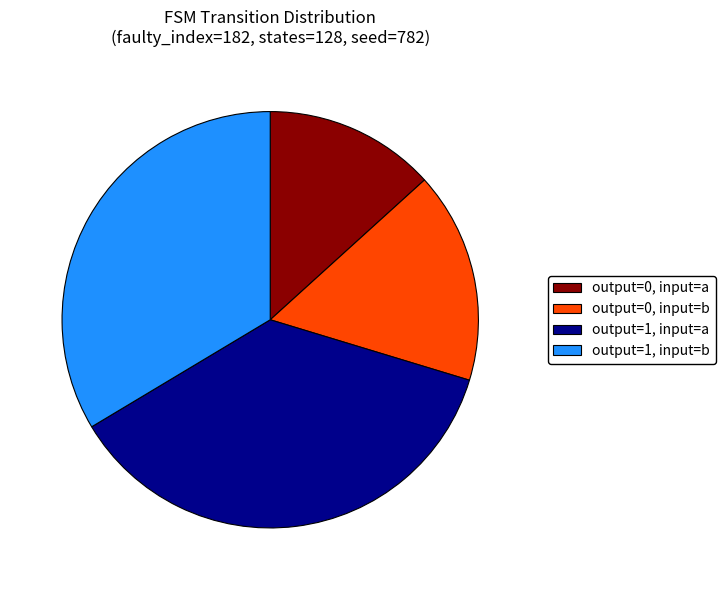

Do output=1, input=a and output=1, input=b together represent more than half of the pie?

Yes